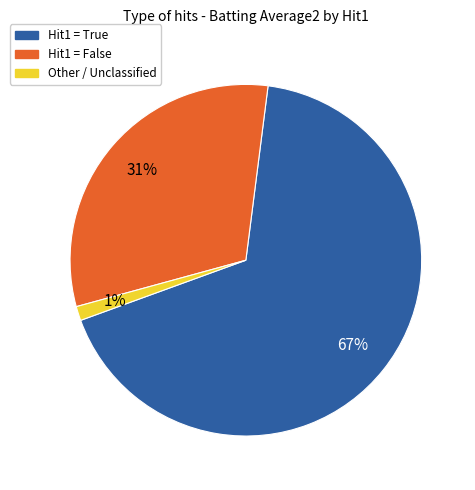

To the nearest percent, what is the average slice percentage?

33%